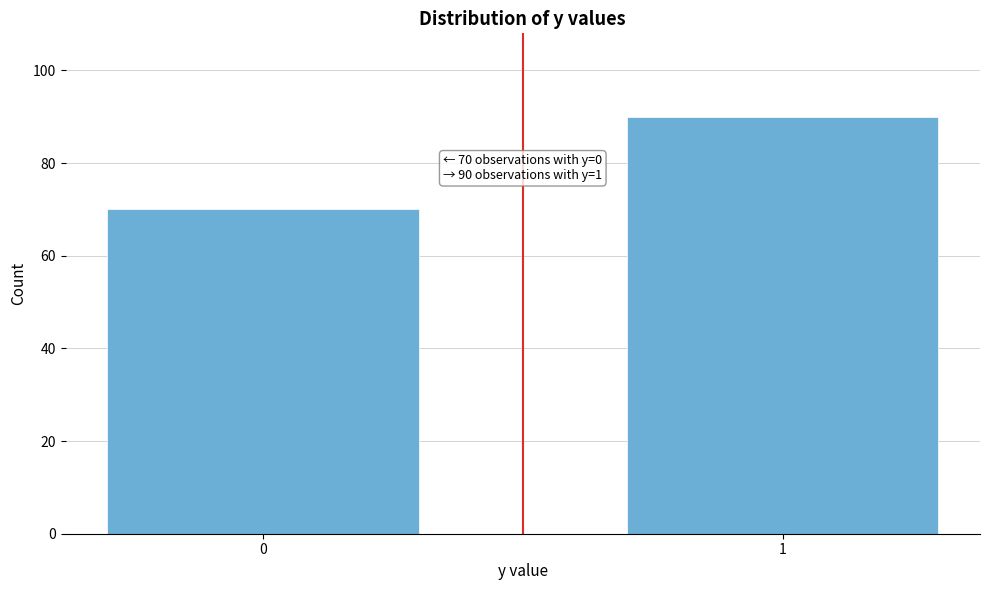

Reading left to right, transcribe all the data shown in this chart.

0=70	1=90